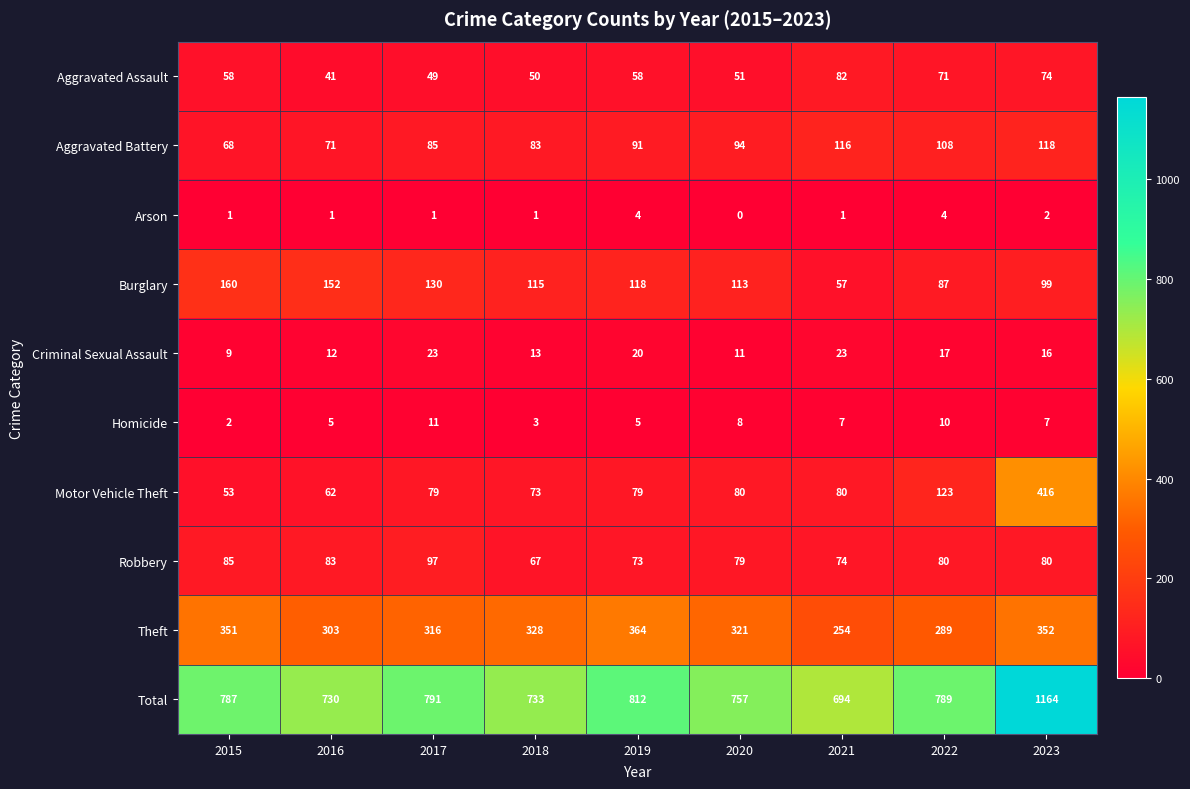

What is the difference between the Aggravated Assault values at 2022 and 2018?

21